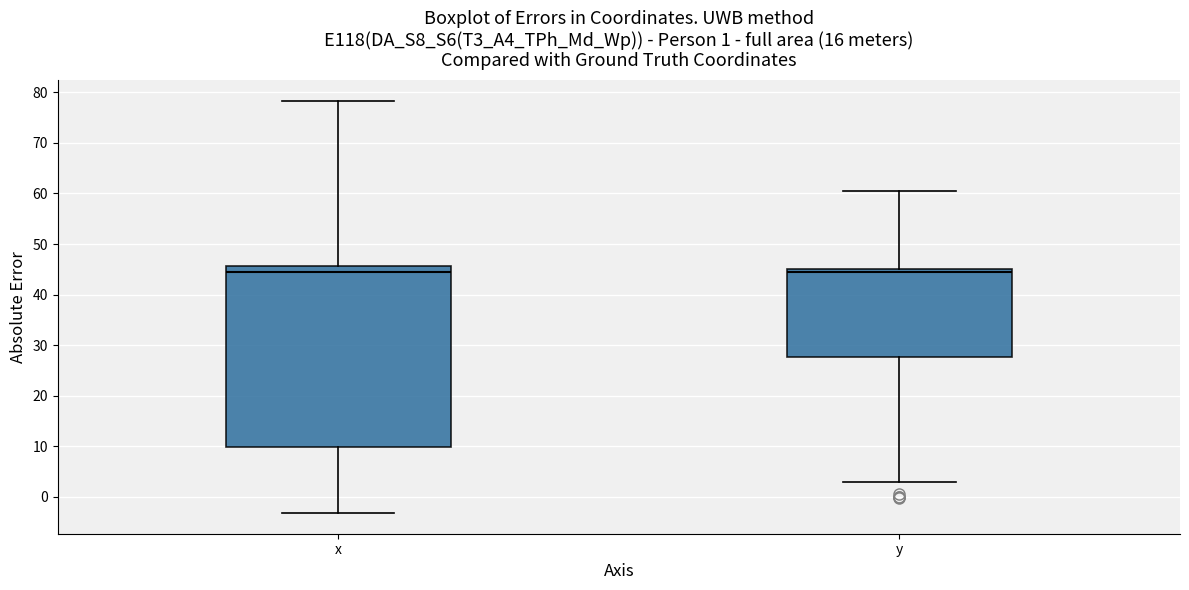

Which box is the tallest, from its lower edge to its upper edge?

x